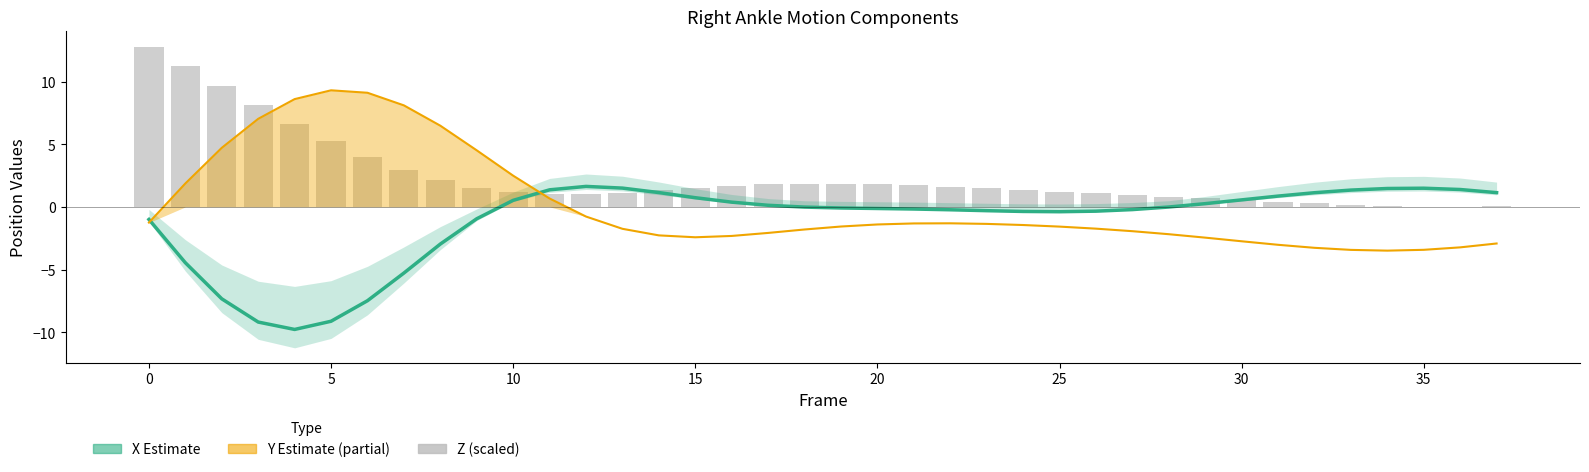

Is the value of X (Estimate) at 24 greater than the value of Y (Partial Estimate) at 19?

Yes